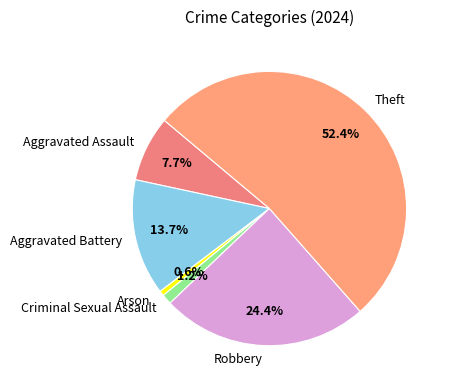

What is the largest slice in the pie chart?

Theft